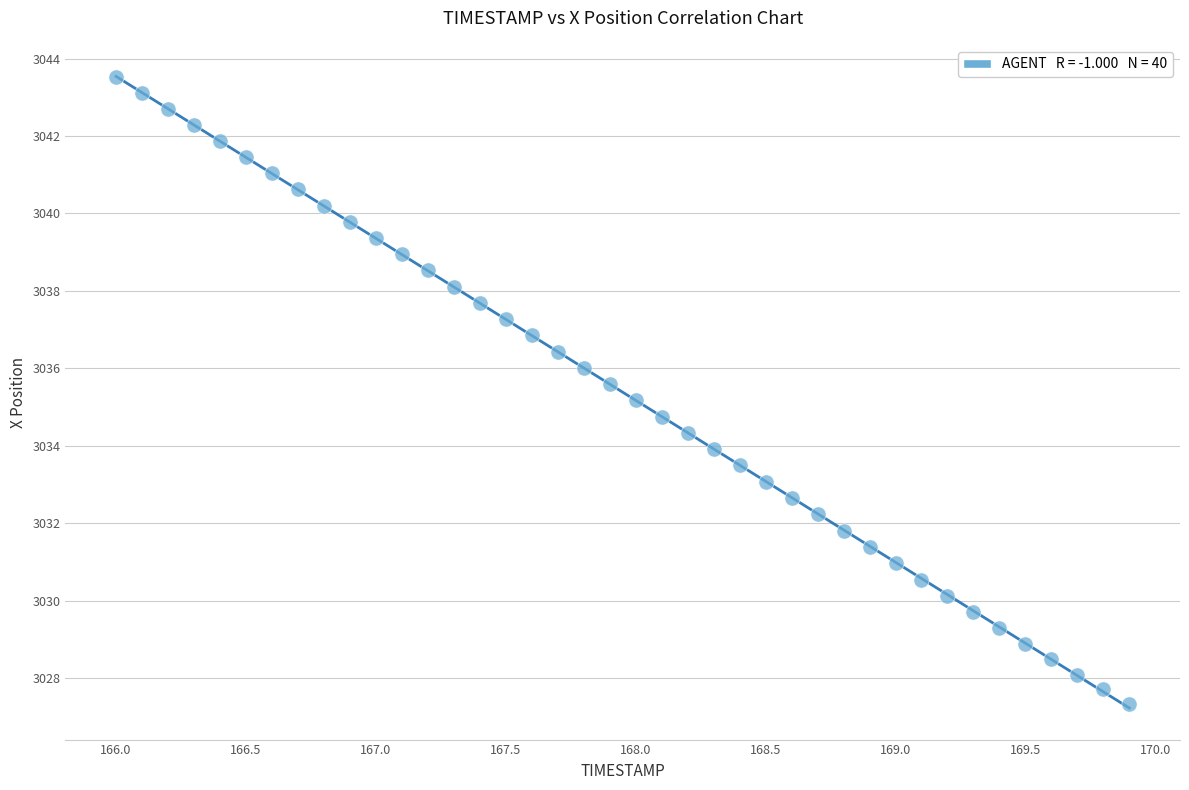

What is the range of Y values (max minus min)?

16.2